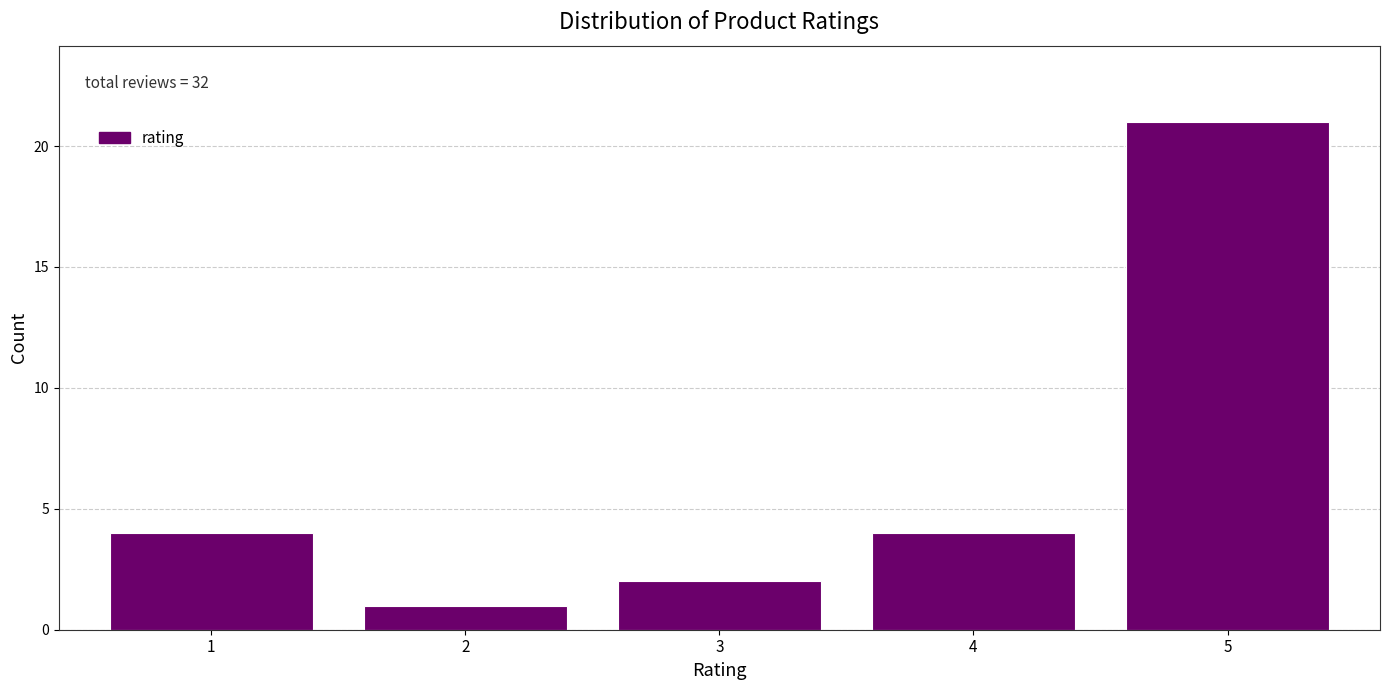

Reading left to right, list all the values displayed in this chart.

1=4	2=1	3=2	4=4	5=21